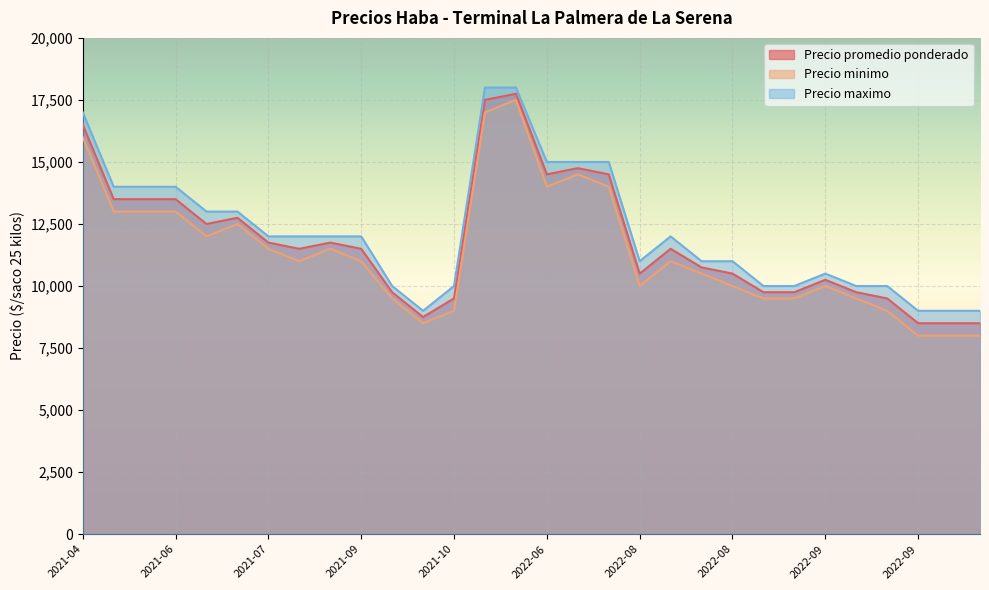

How many lines are shown in the chart?

3